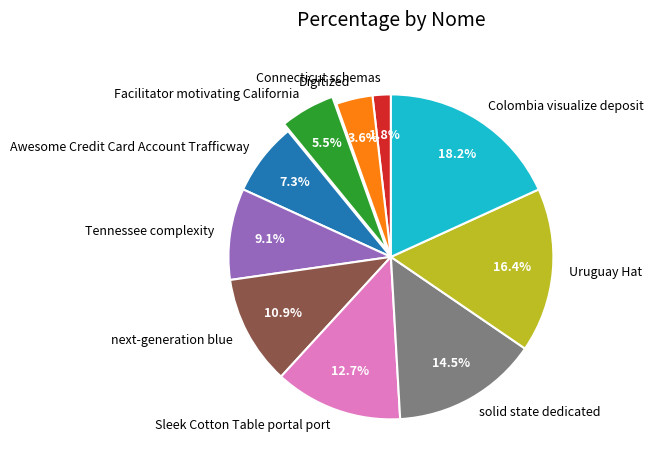

Which slice is the smallest?

Connecticut schemas